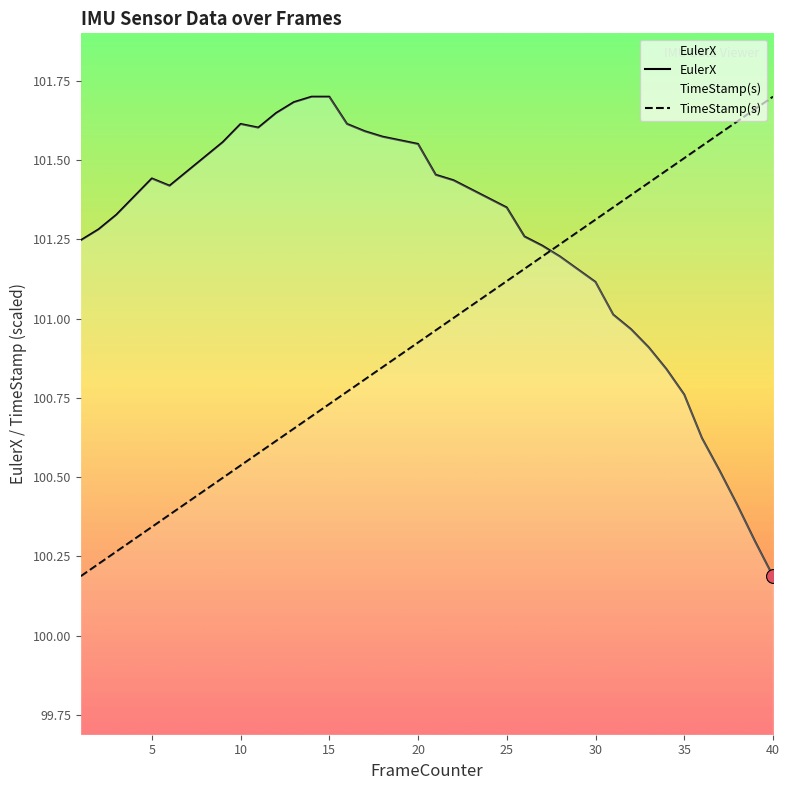

What is the difference between the TimeStamp(s) values at 6 and 22?

0.6